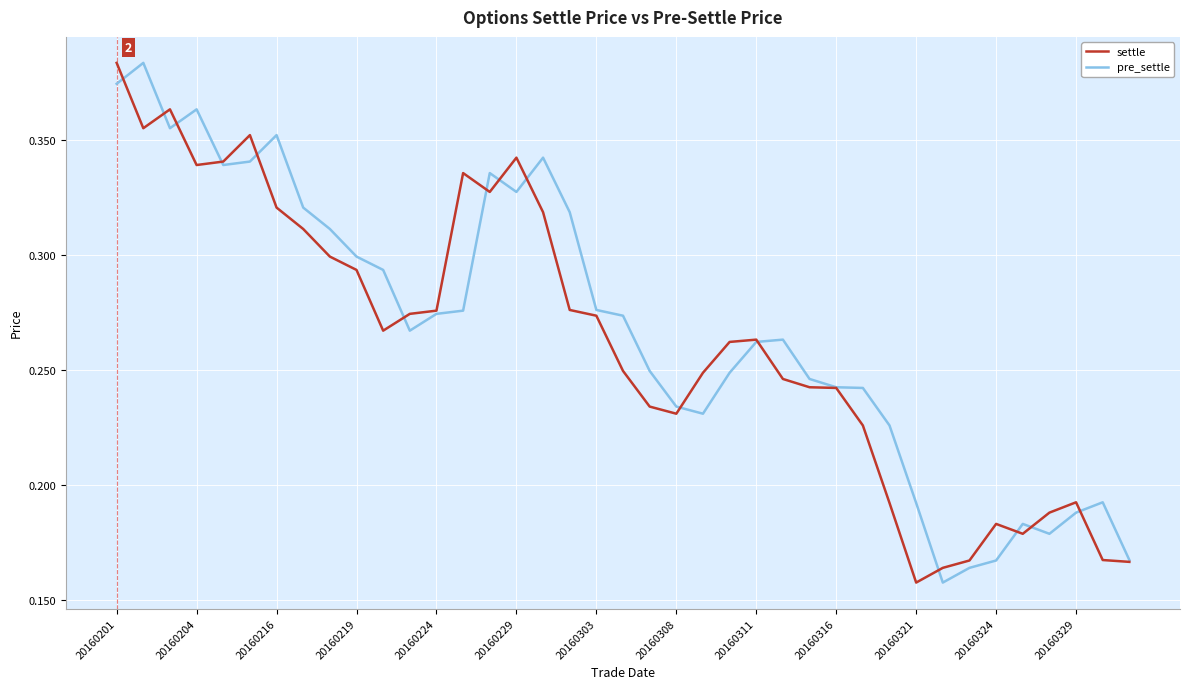

Does the chart display data point markers on the line(s)?

No